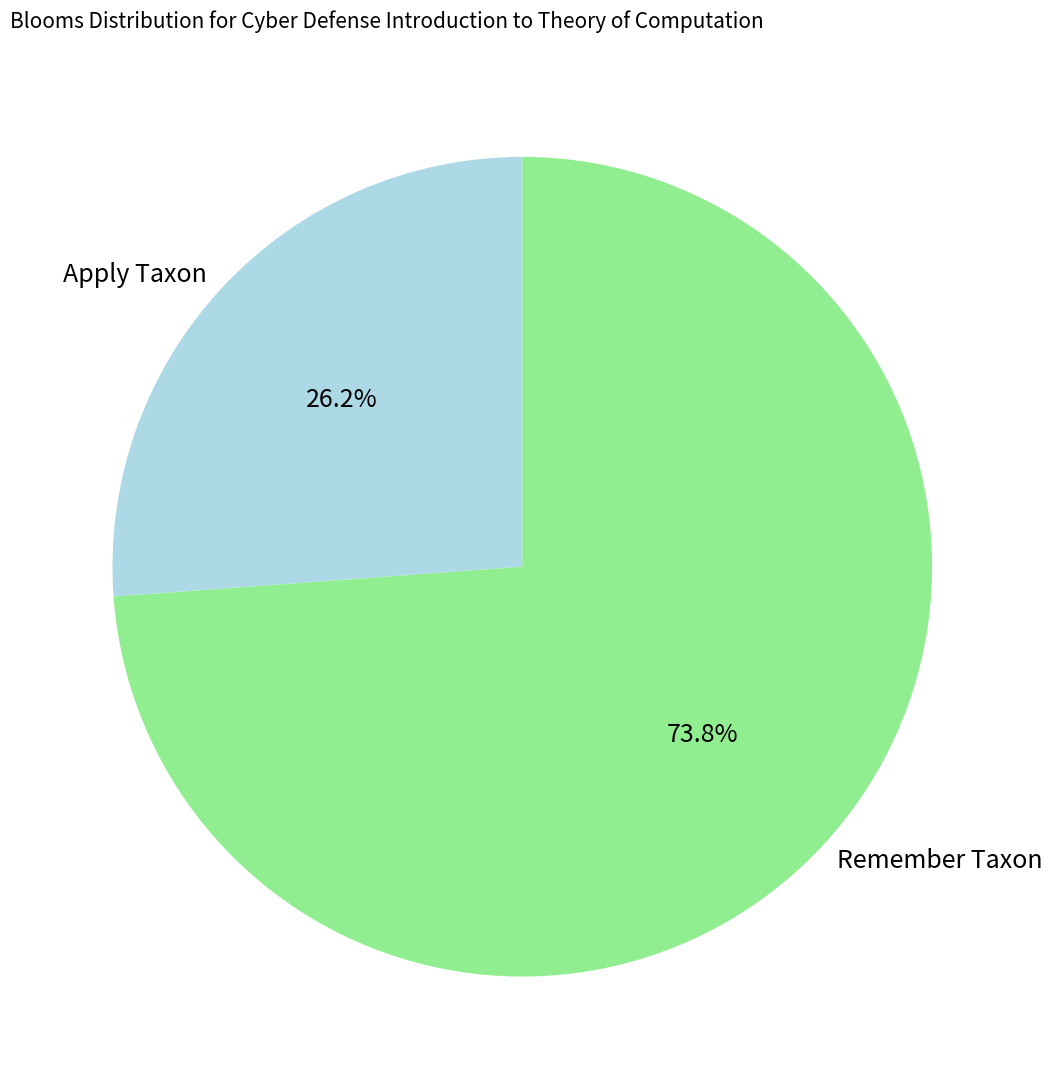

Rank the categories by value from lowest to highest.

Apply Taxon, Remember Taxon